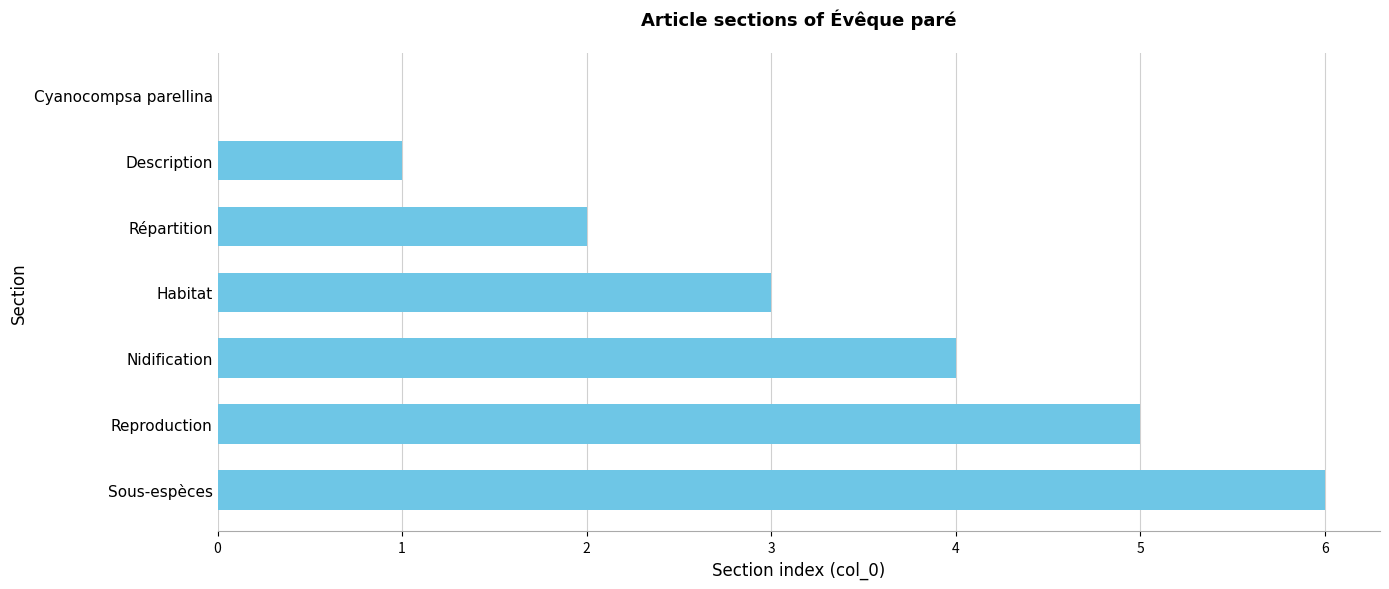

How many values are above zero?

6